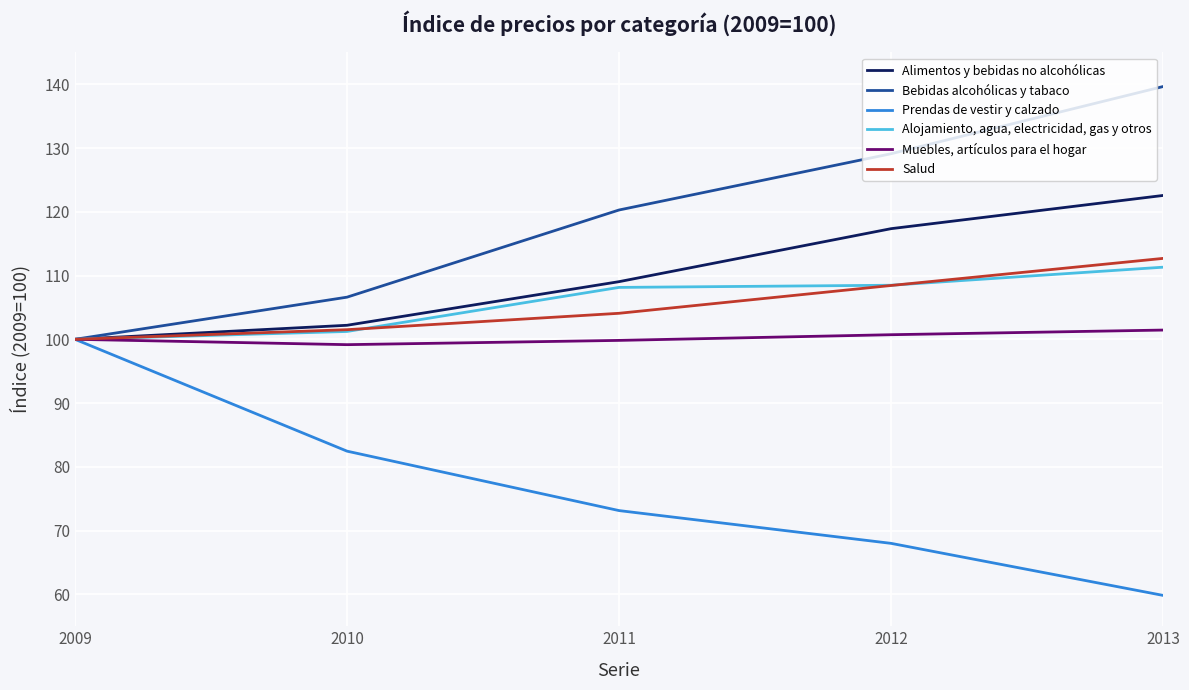

List the labels in order of Prendas de vestir y calzado value, largest first.

2009, 2010, 2011, 2012, 2013